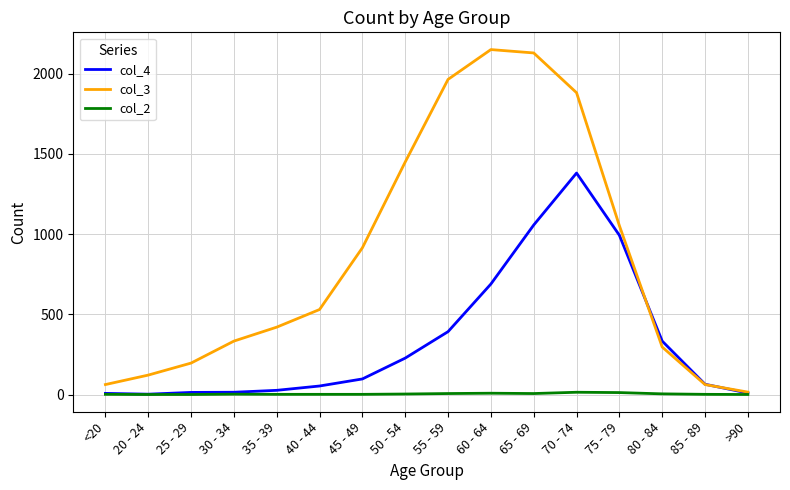

Rank the series by their average value, from lowest to highest.

col_2, col_4, col_3